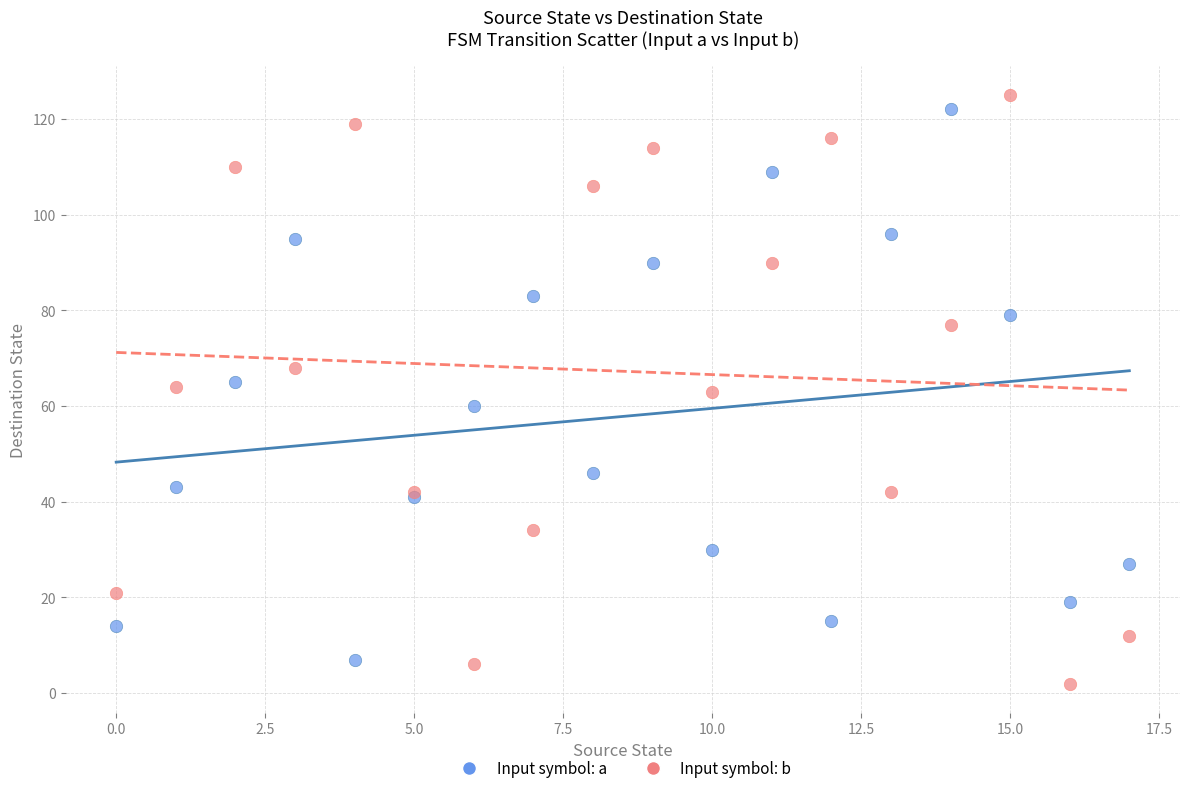

Which series contains the lowest Y value?

Input symbol: b